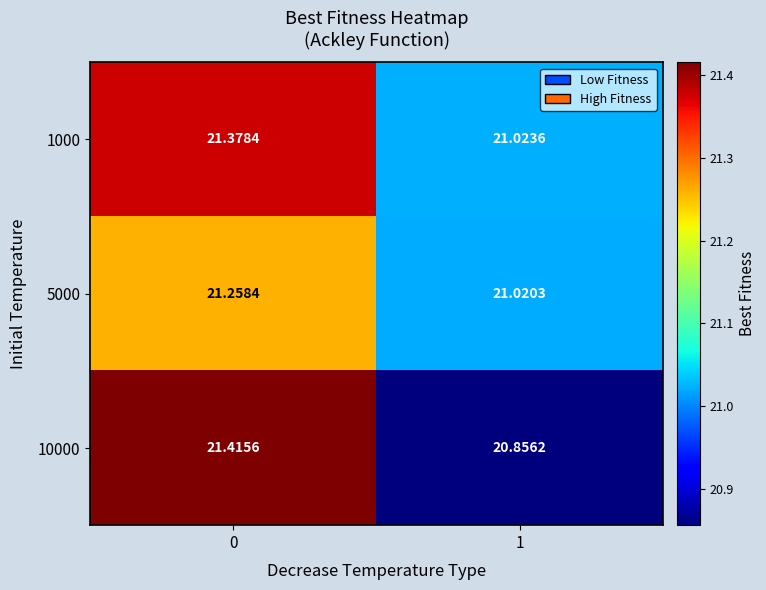

Between 0 and 1, which series saw the biggest shift?

10000